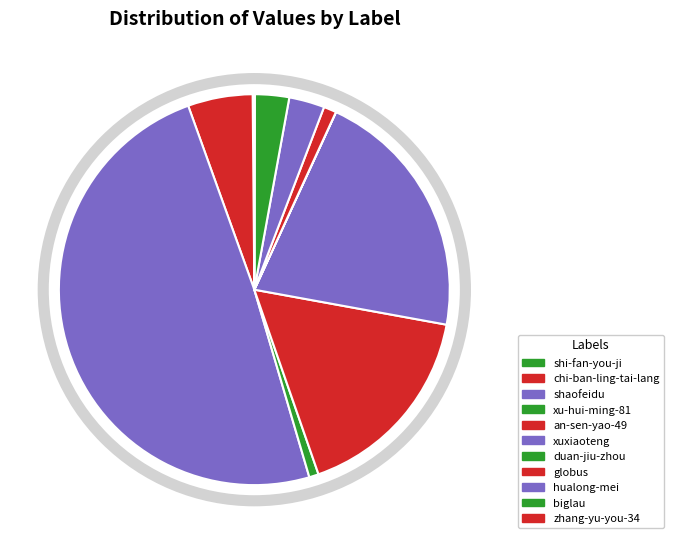

Which slice is the smallest?

duan-jiu-zhou